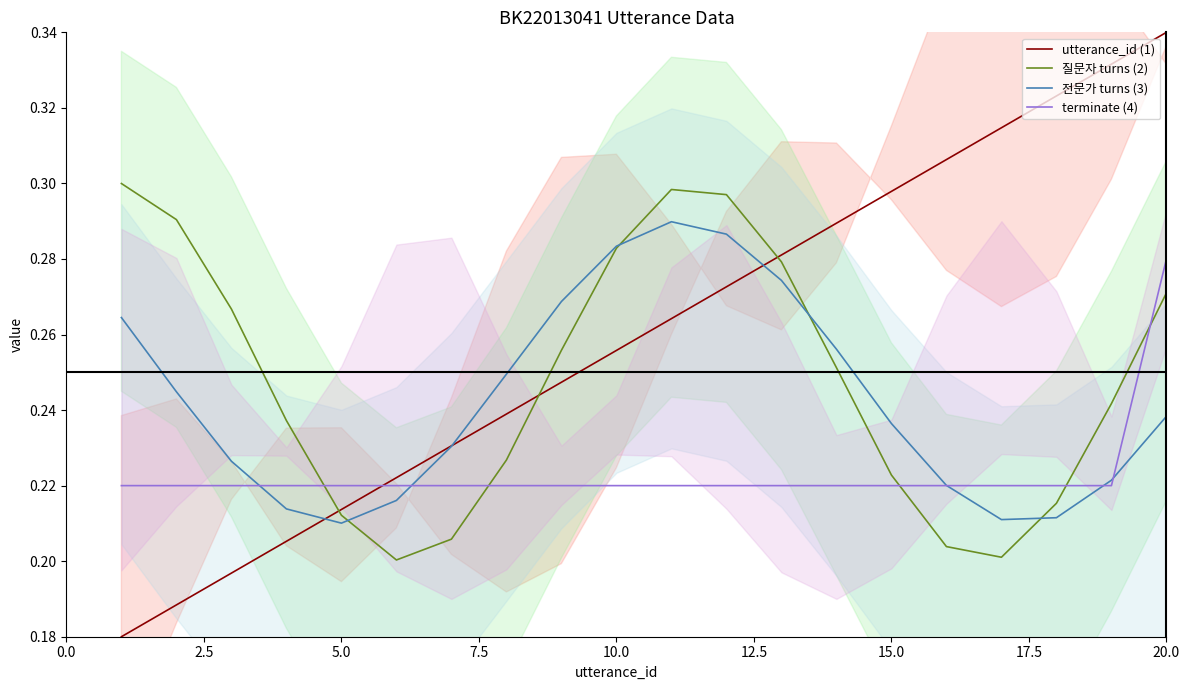

Count the number of data series in this chart.

4